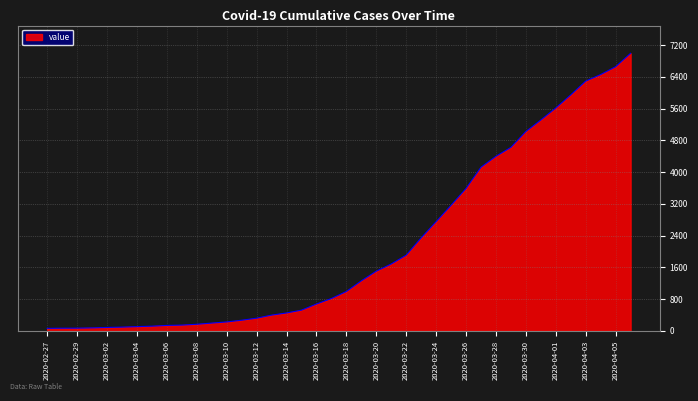

What is the maximum value shown in the chart?

6995